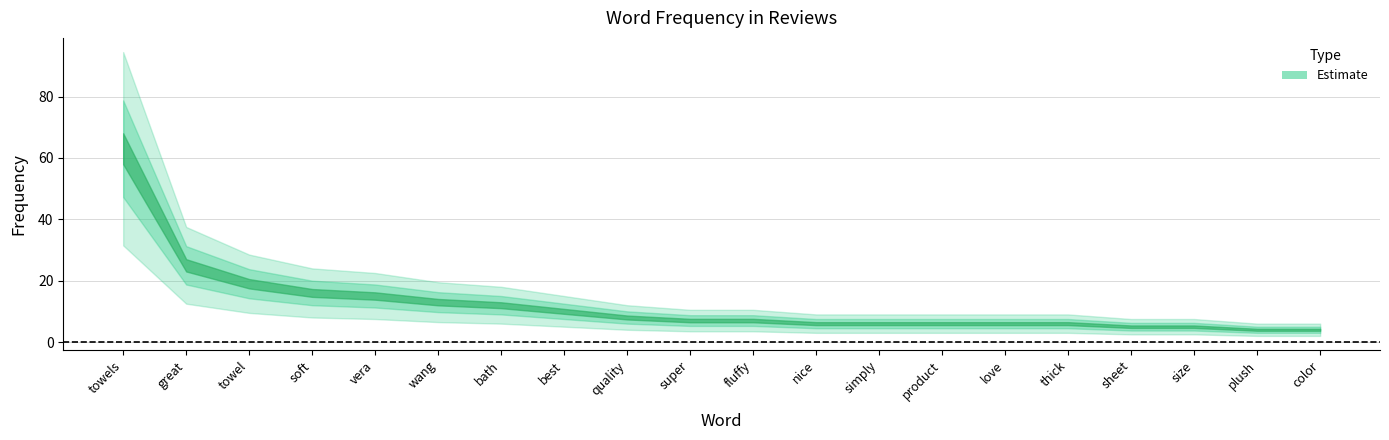

Which has a higher value, color or super?

super